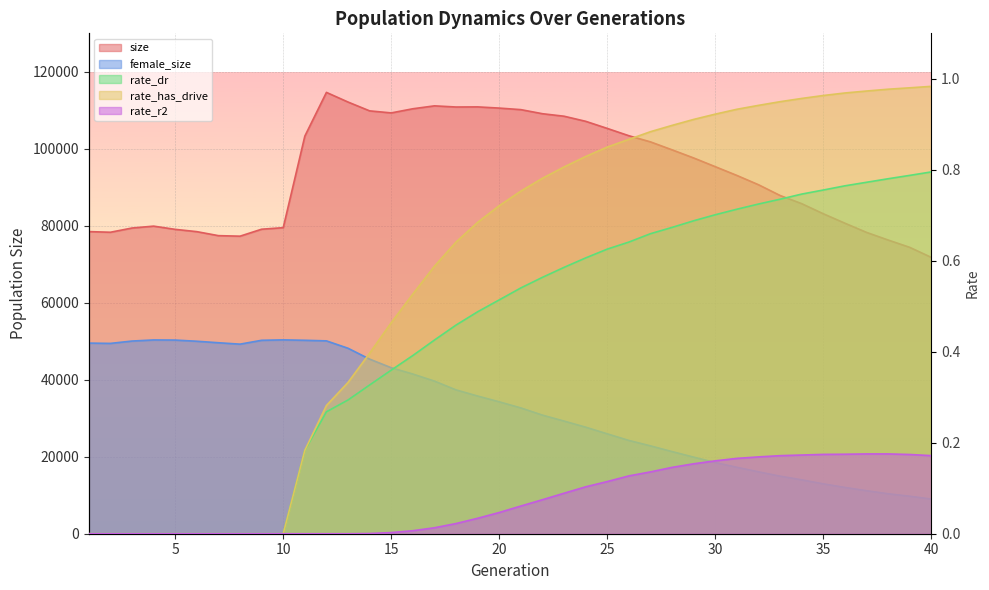

At which label does rate_r2 reach its peak?

38